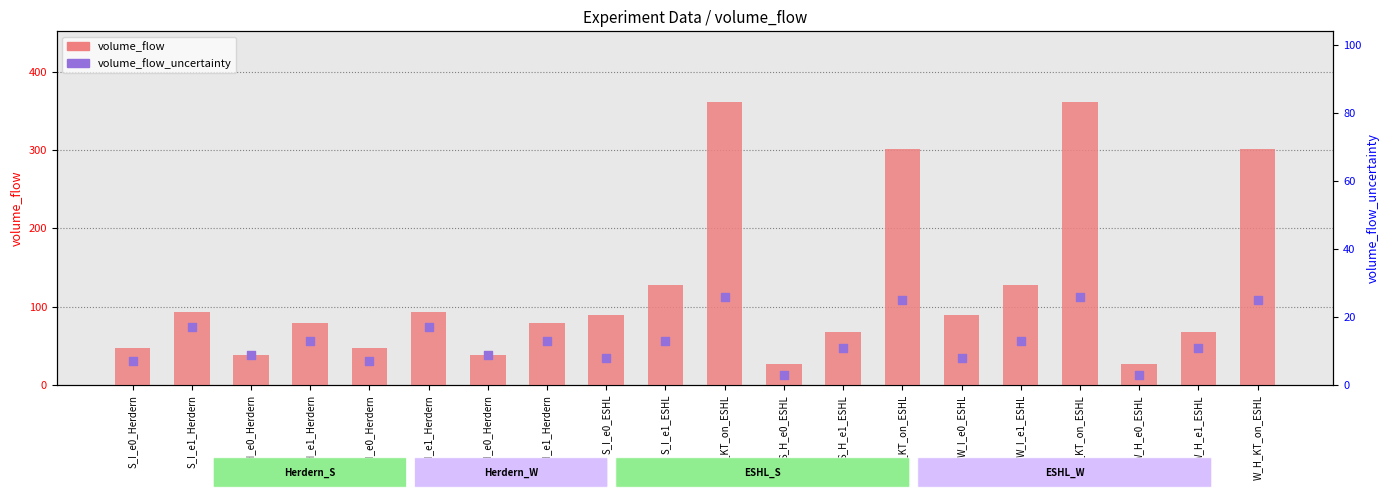

At which category is the sum across all series the highest?

S_I_KT_on_ESHL